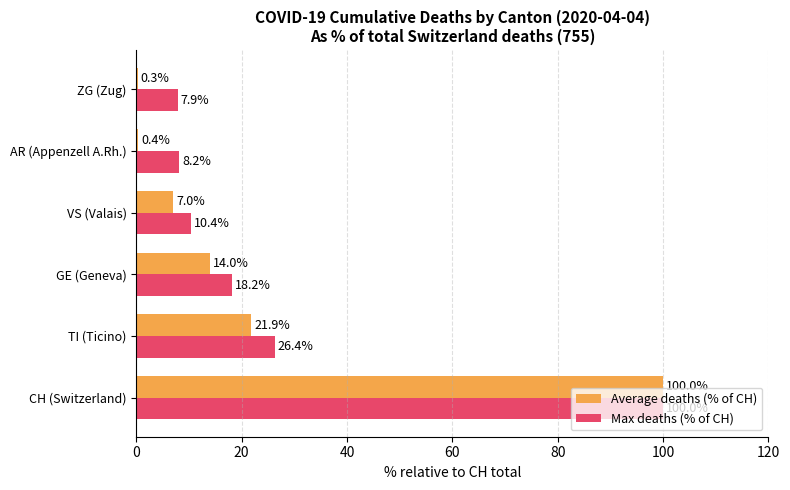

What is the maximum value shown in the chart?

100.0